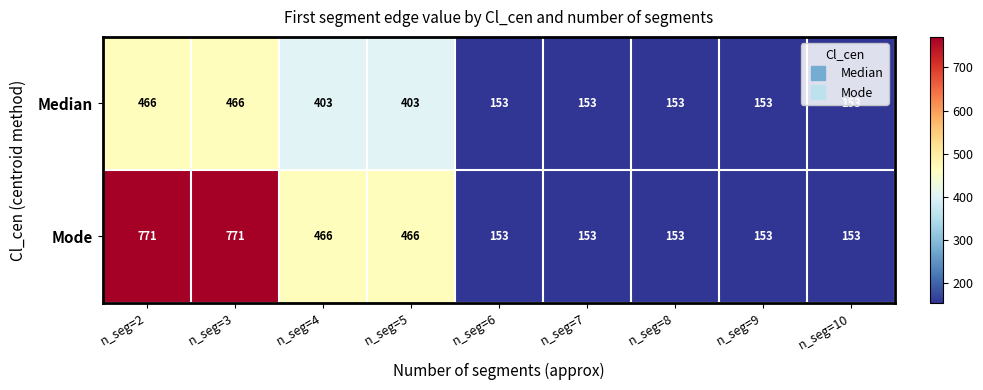

What is the maximum value for Mode?

771